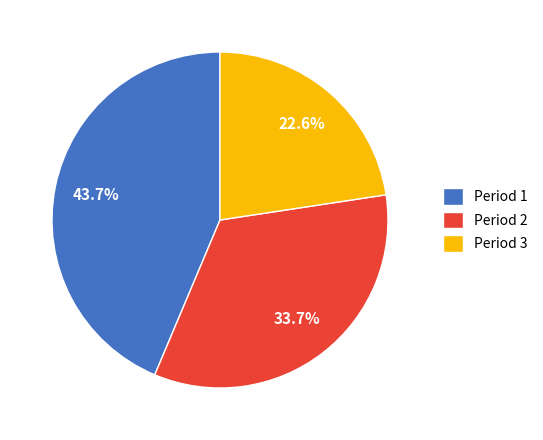

To the nearest percent, what portion does Period 2 represent?

34%